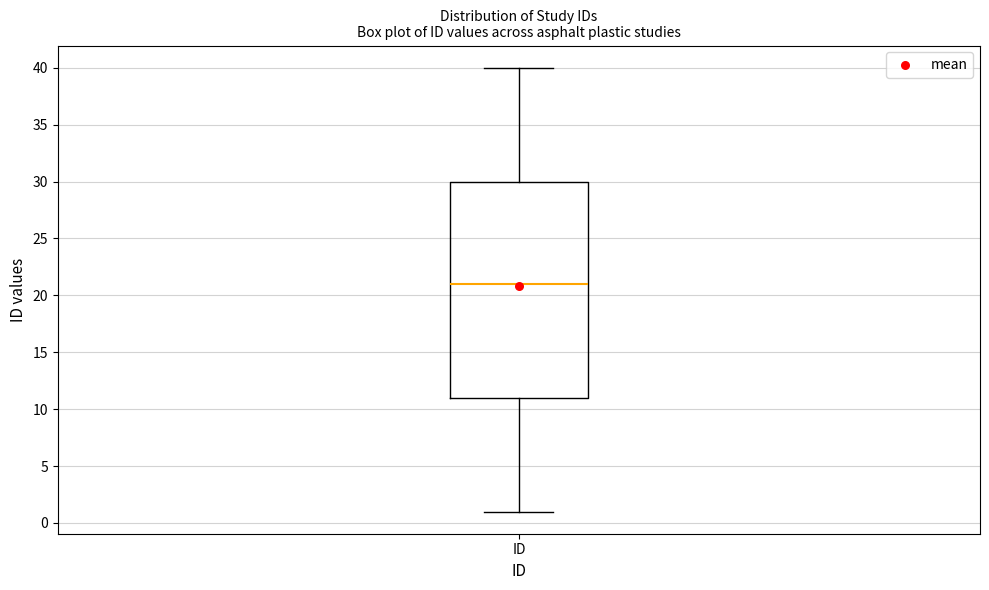

Read this box plot against the y-axis: the position of the median line, the range covered by the box, and the ends of both whiskers. The values are not printed on the chart, so give them approximately, as read against the axis.

median 21, box 11 to 30, whiskers 1 to 40